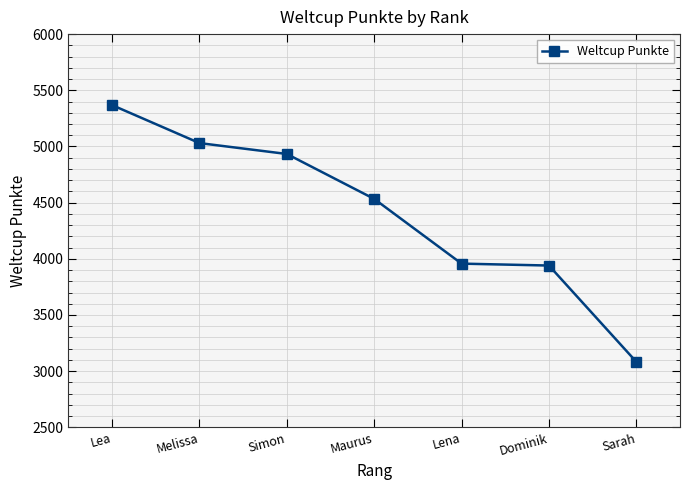

What is the difference between the maximum and second lowest values?

1428